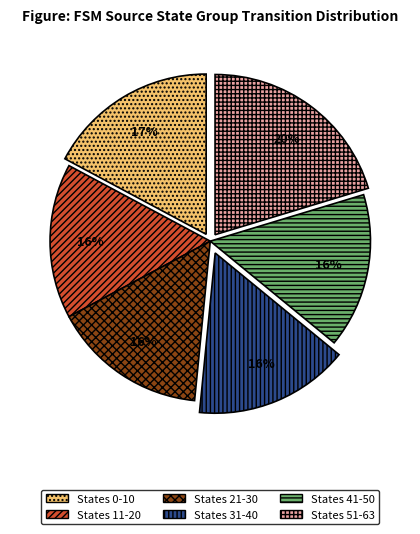

To the nearest percent, what is the average slice percentage?

17%